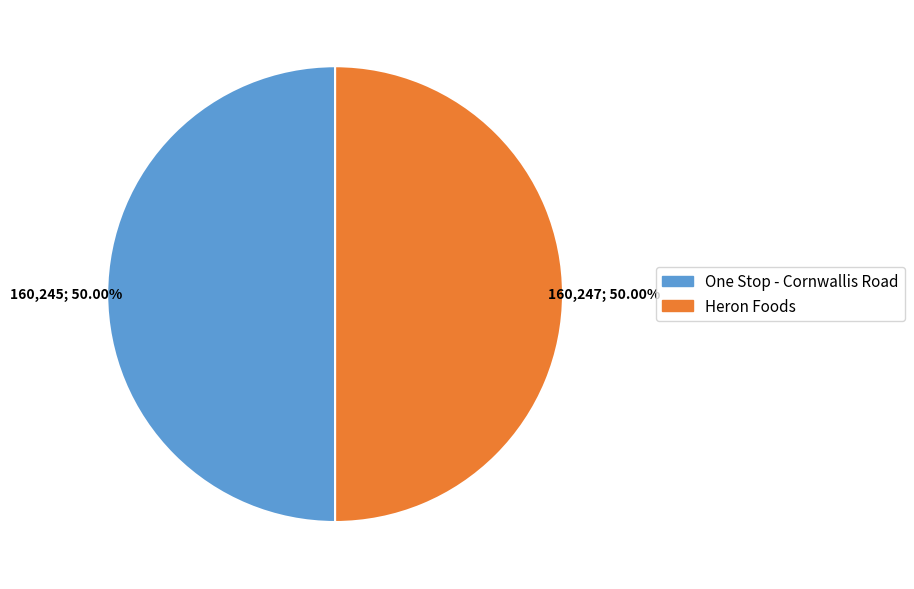

Approximately how many times larger is the value at One Stop - Cornwallis Road compared to Heron Foods?

1.0